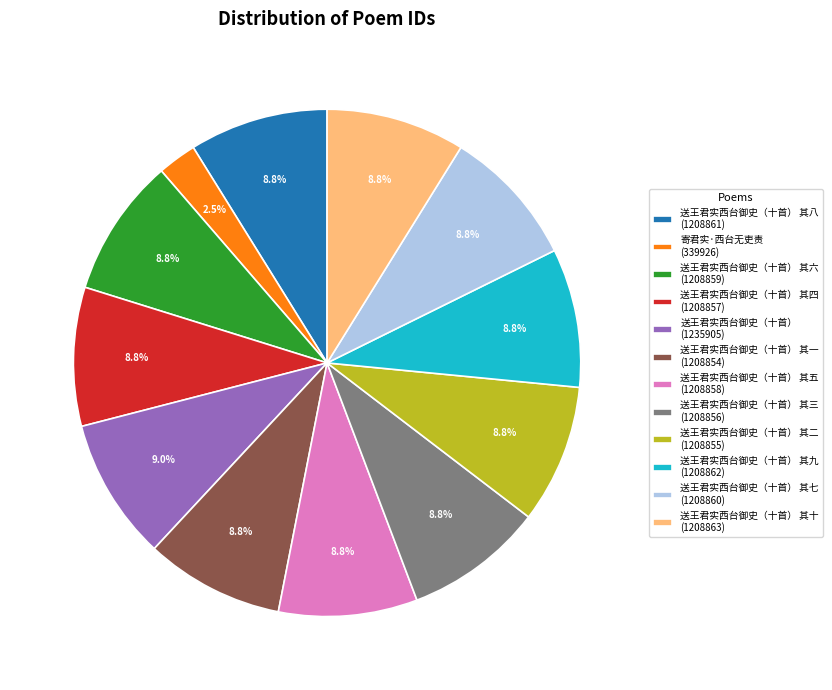

How many slices are in this pie chart?

12